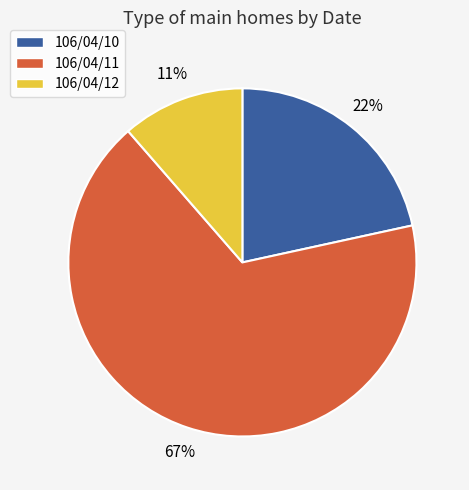

What is the largest slice in the pie chart?

106/04/11